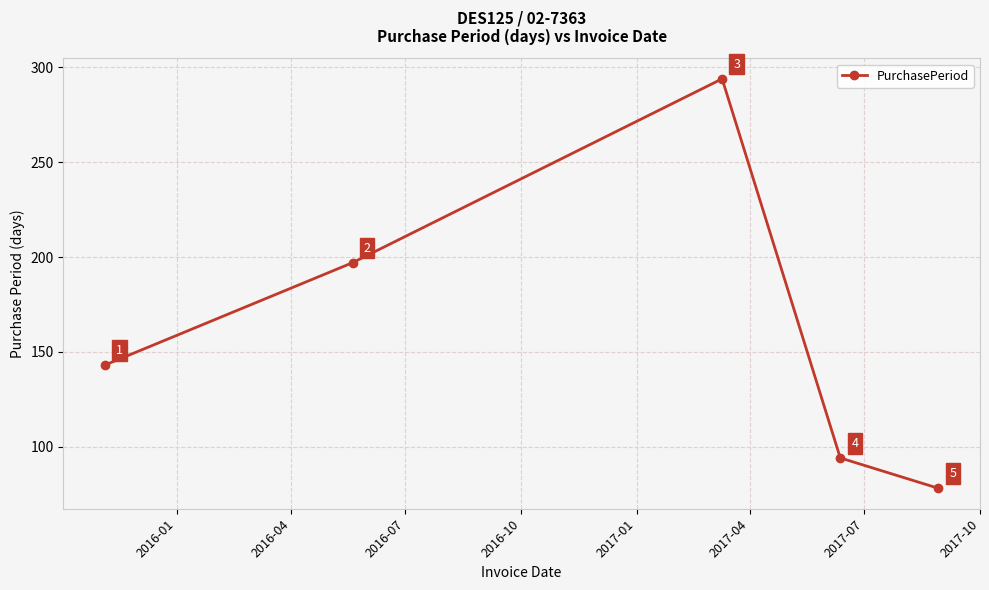

What is the greatest value displayed?

294